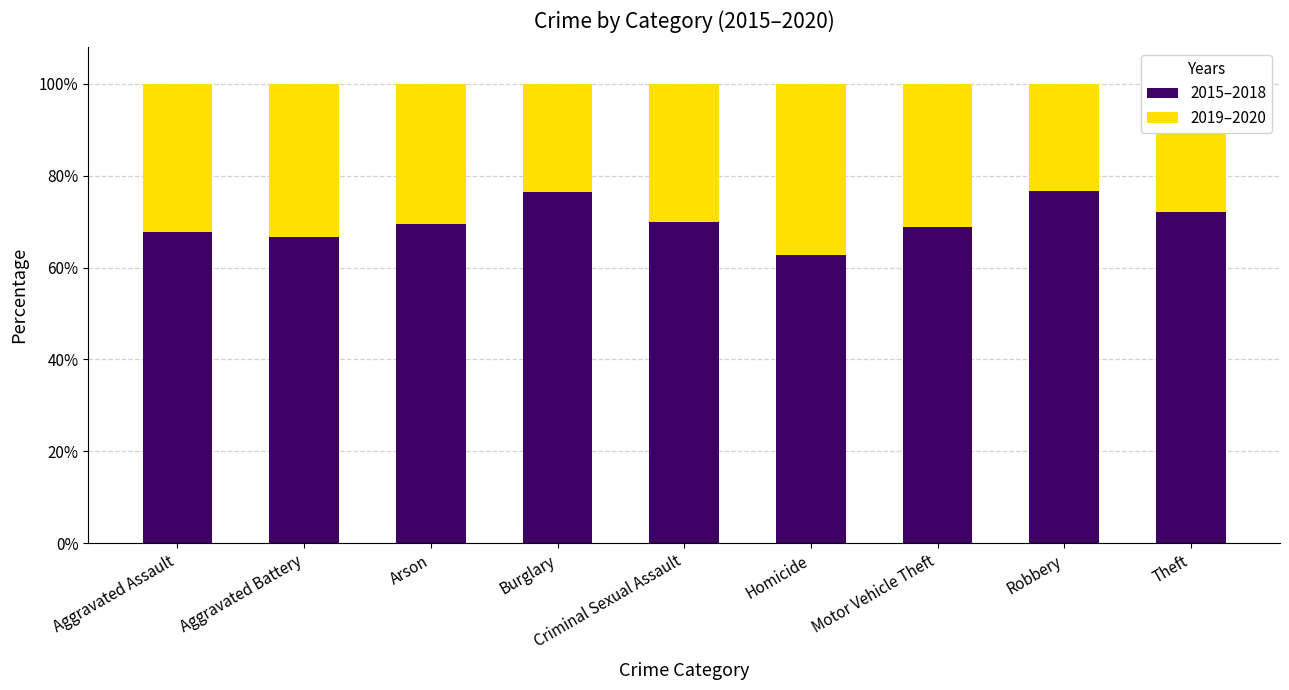

The value of 2015–2018 at Criminal Sexual Assault is 69.9. True or false?

True